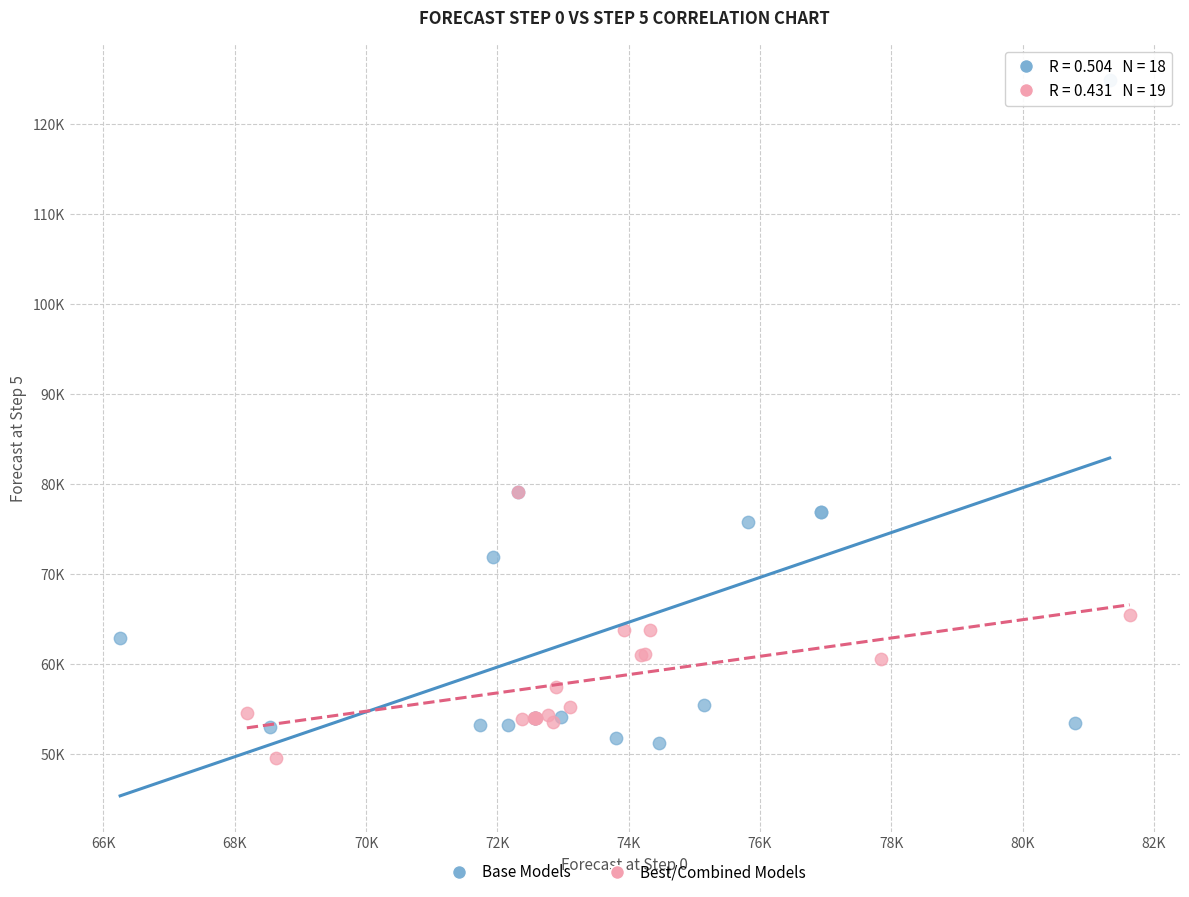

What are all the series names shown in the legend?

Base Models, Best/Combined Models